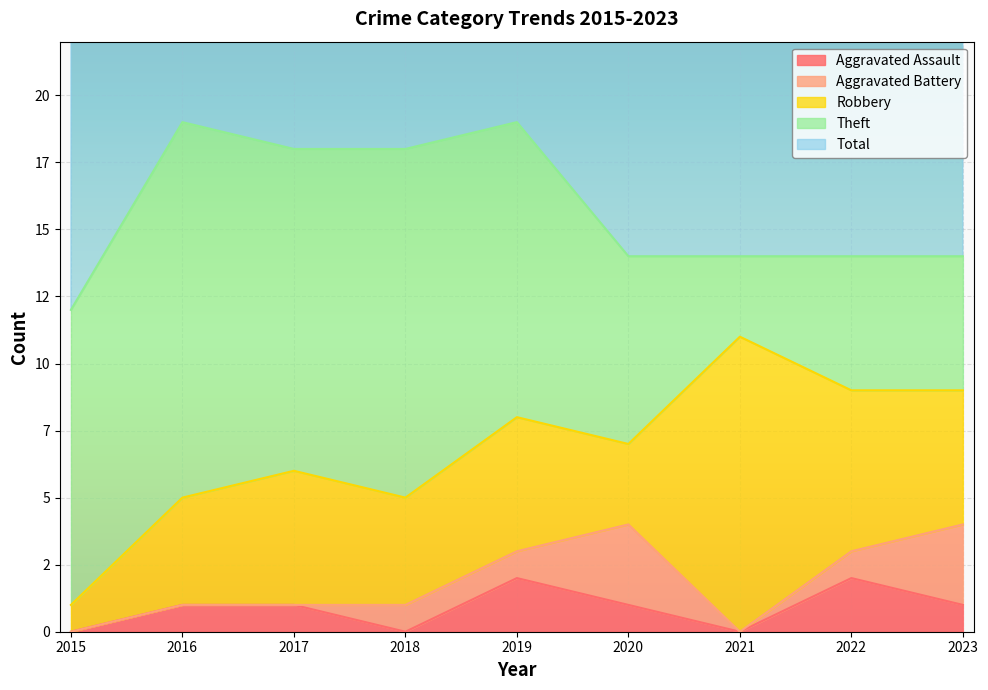

What is the average value of the Total series?

16